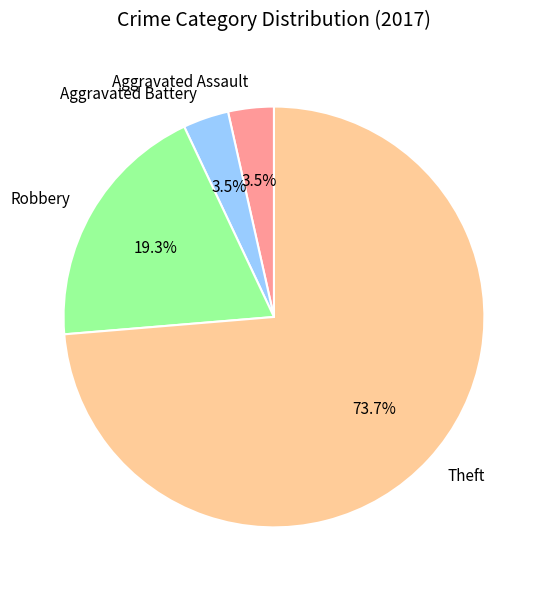

What is the ratio of the value at Theft to the value at Robbery?

3.8